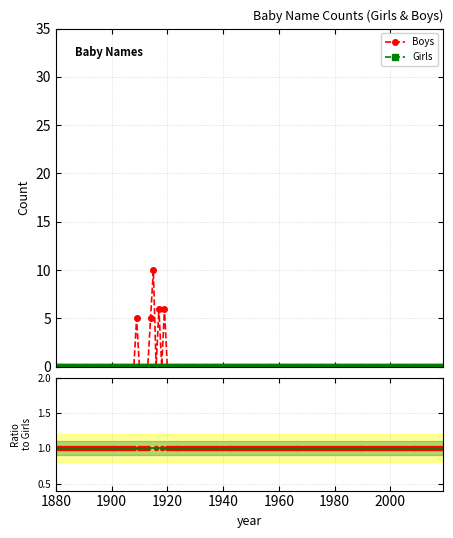

At which category is the sum across all series the highest?

1915